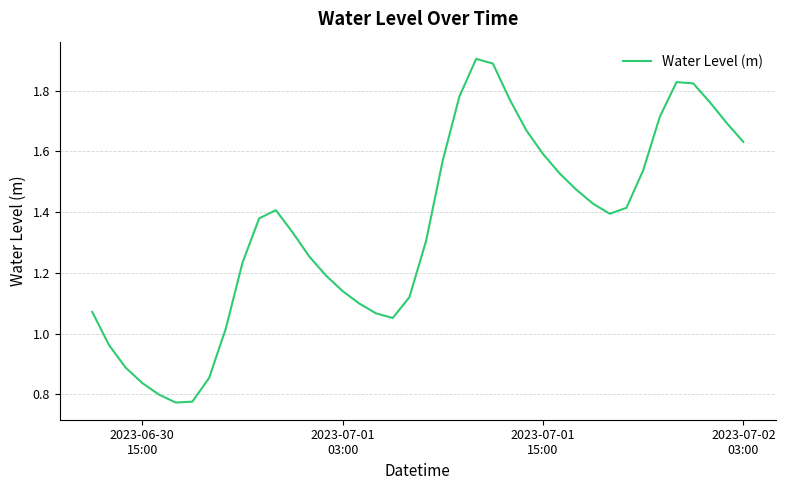

What is the maximum value shown in the chart?

1.9